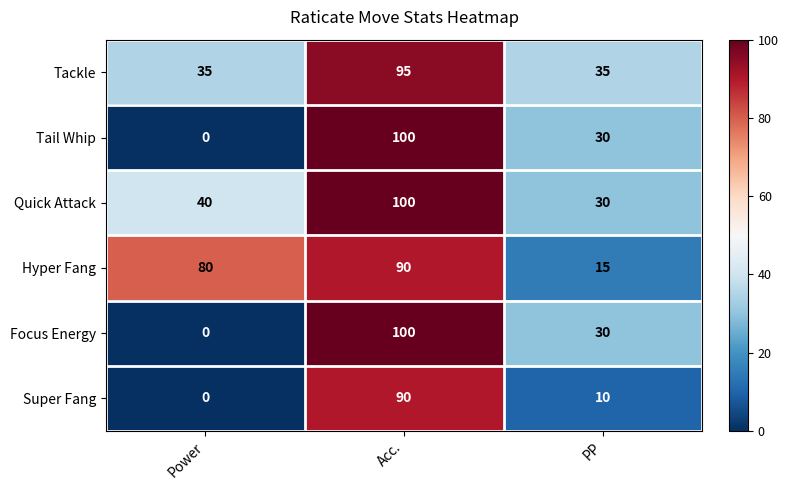

What is the difference between the Tail Whip values at Acc. and PP?

70